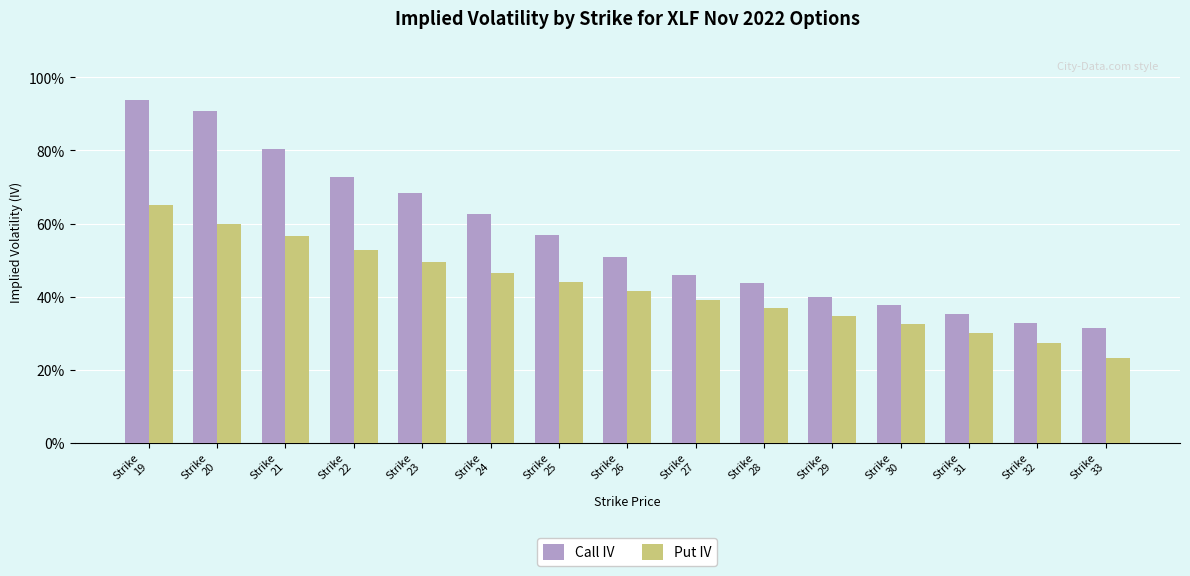

What are all the series names shown in the legend?

Call IV, Put IV